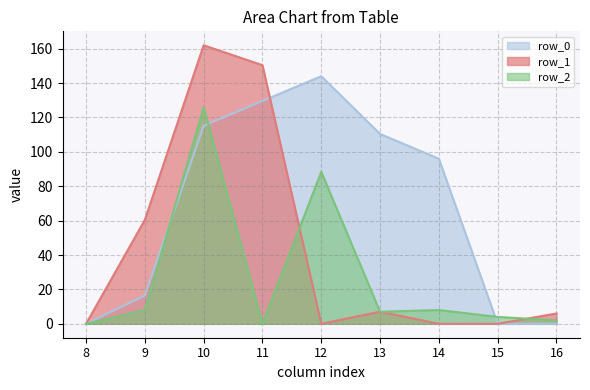

Which has a higher value, 12 or 11?

12